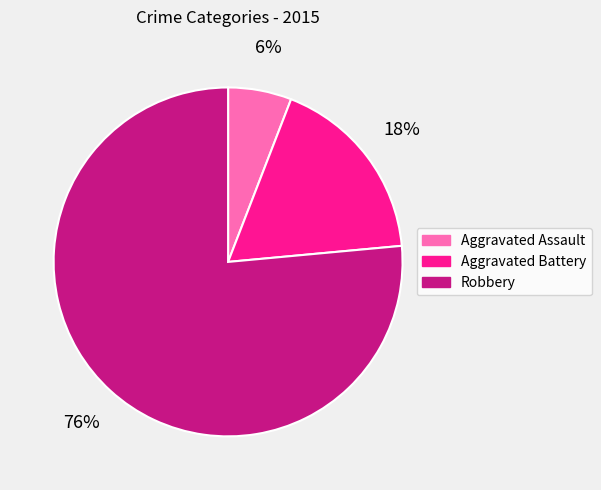

Between Aggravated Assault and Aggravated Battery, which is larger?

Aggravated Battery